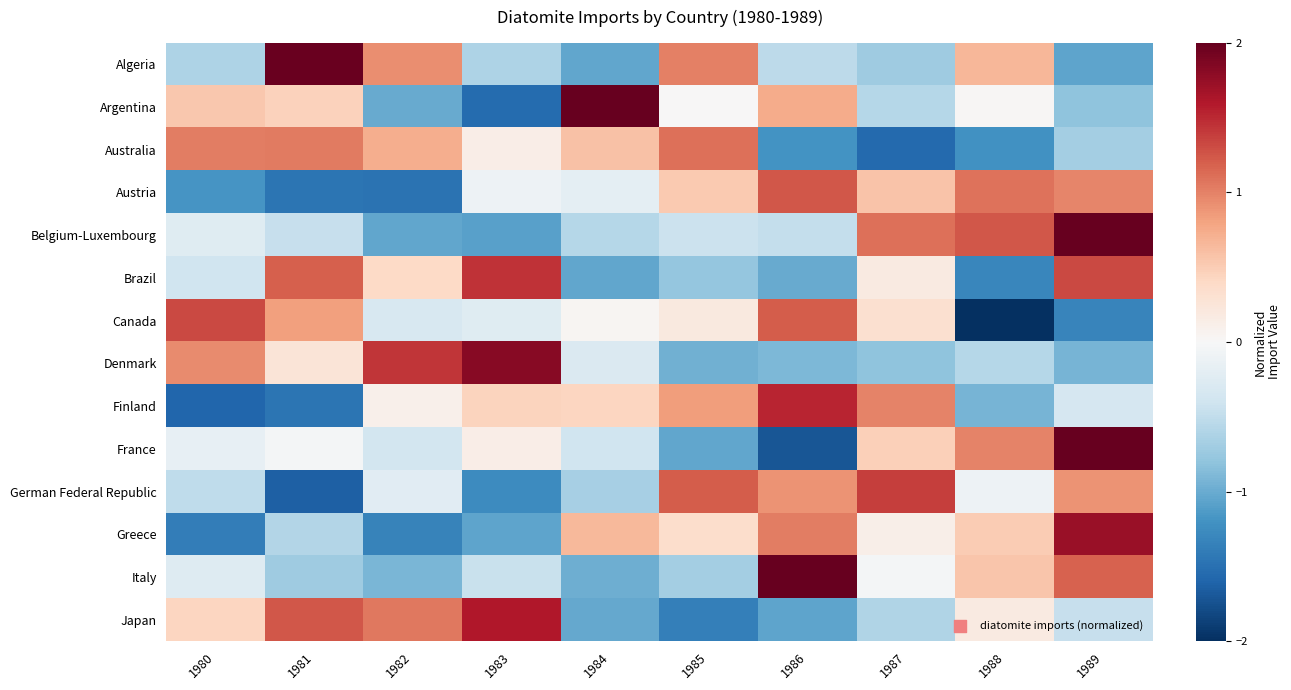

Reading right to left, list all the values displayed in this chart.

Algeria: 1989=-1.1	1988=0.7	1987=-0.7	1986=-0.5	1985=1.0	1984=-1.0	1983=-0.6	1982=0.9	1981=2.0	1980=-0.6
Argentina: 1989=-0.8	1988=0.0	1987=-0.6	1986=0.7	1985=0.0	1984=2.1	1983=-1.5	1982=-1.0	1981=0.5	1980=0.5
Australia: 1989=-0.7	1988=-1.2	1987=-1.6	1986=-1.2	1985=1.1	1984=0.6	1983=0.1	1982=0.7	1981=1.0	1980=1.0
Austria: 1989=1.0	1988=1.1	1987=0.6	1986=1.2	1985=0.5	1984=-0.2	1983=-0.1	1982=-1.5	1981=-1.5	1980=-1.2
Belgium-Luxembourg: 1989=2.0	1988=1.2	1987=1.1	1986=-0.5	1985=-0.4	1984=-0.6	1983=-1.1	1982=-1.0	1981=-0.5	1980=-0.2
Brazil: 1989=1.3	1988=-1.3	1987=0.2	1986=-1.0	1985=-0.8	1984=-1.0	1983=1.4	1982=0.4	1981=1.2	1980=-0.4
Canada: 1989=-1.3	1988=-2.0	1987=0.3	1986=1.2	1985=0.2	1984=0.0	1983=-0.2	1982=-0.3	1981=0.8	1980=1.3
Denmark: 1989=-0.9	1988=-0.6	1987=-0.8	1986=-0.9	1985=-1.0	1984=-0.3	1983=1.8	1982=1.4	1981=0.3	1980=1.0
Finland: 1989=-0.3	1988=-0.9	1987=1.0	1986=1.5	1985=0.8	1984=0.4	1983=0.4	1982=0.1	1981=-1.5	1980=-1.6
France: 1989=2.1	1988=1.0	1987=0.5	1986=-1.7	1985=-1.0	1984=-0.4	1983=0.1	1982=-0.4	1981=-0.0	1980=-0.2
German Federal Republic: 1989=0.9	1988=-0.1	1987=1.4	1986=0.9	1985=1.2	1984=-0.7	1983=-1.3	1982=-0.2	1981=-1.6	1980=-0.5
Greece: 1989=1.7	1988=0.5	1987=0.1	1986=1.0	1985=0.4	1984=0.6	1983=-1.1	1982=-1.3	1981=-0.6	1980=-1.4
Italy: 1989=1.2	1988=0.6	1987=-0.0	1986=2.3	1985=-0.7	1984=-1.0	1983=-0.5	1982=-0.9	1981=-0.7	1980=-0.3
Japan: 1989=-0.5	1988=0.2	1987=-0.6	1986=-1.1	1985=-1.4	1984=-1.0	1983=1.6	1982=1.1	1981=1.2	1980=0.4